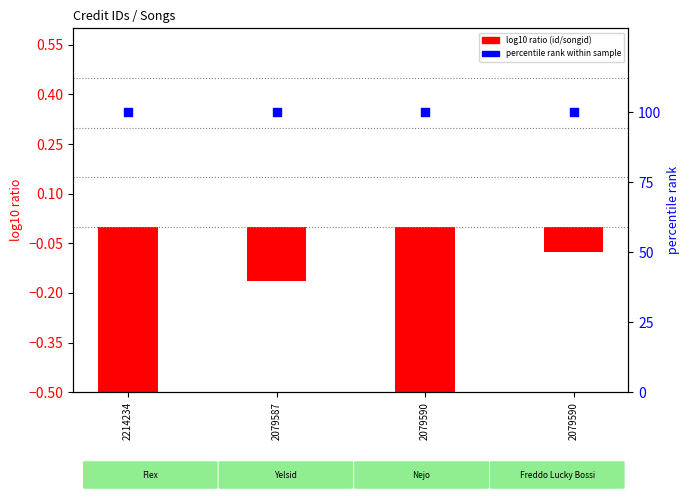

Which series reaches the minimum Y coordinate?

log10 ratio (id/songid)